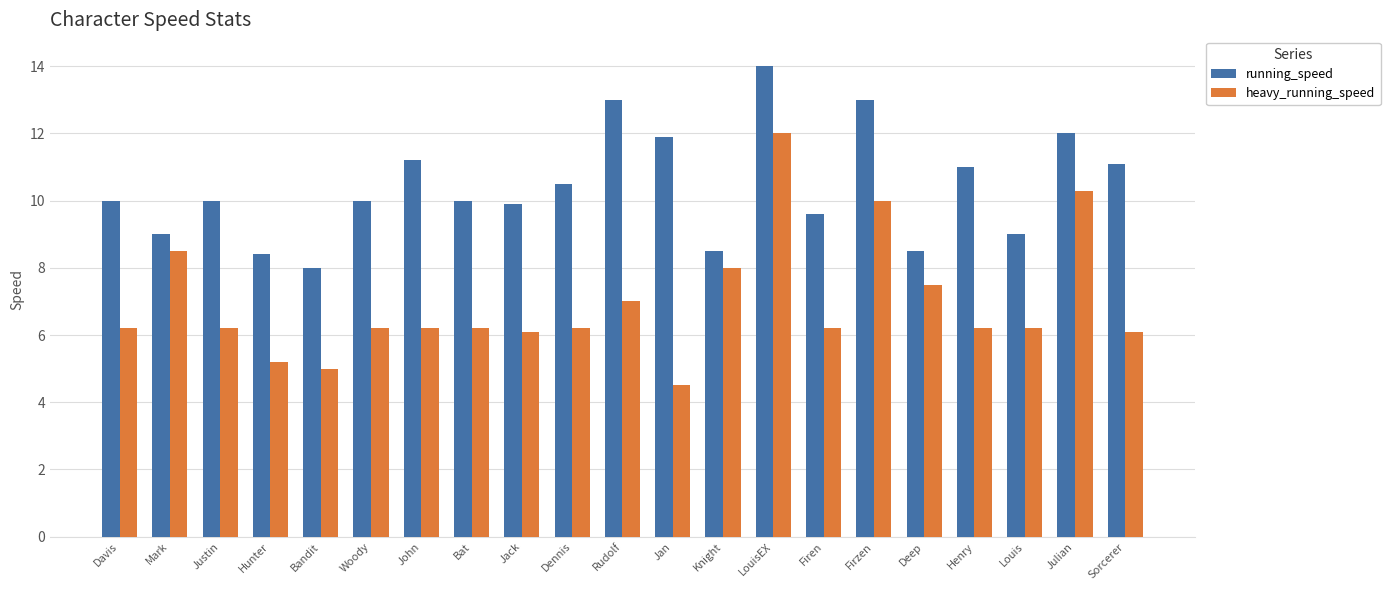

What is the lowest value of the running_speed series?

8.0